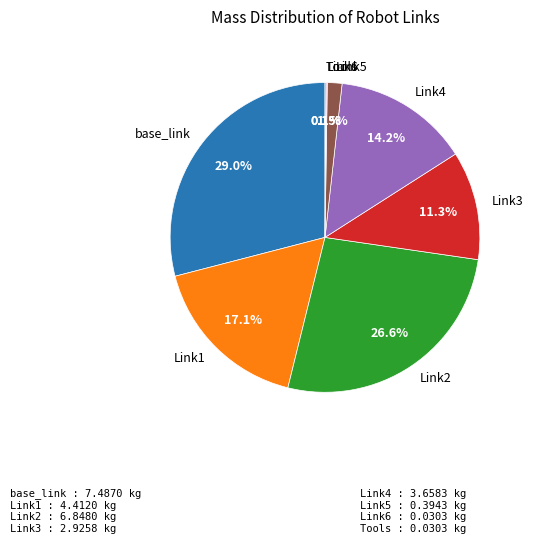

Approximately how many times larger is the value at Link3 compared to base_link?

0.4